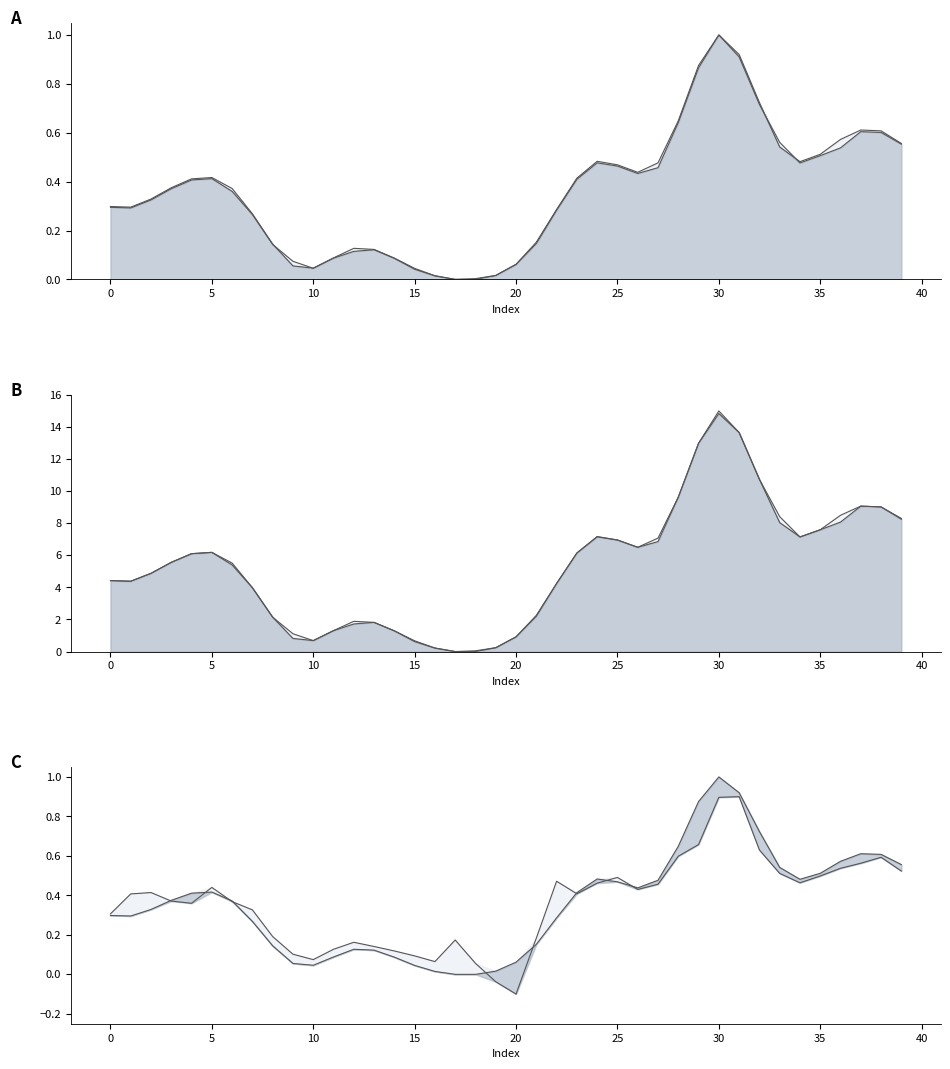

Count the number of categories in the chart.

40